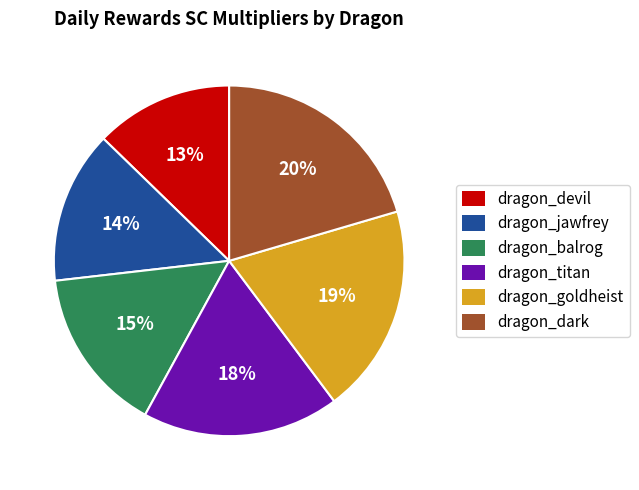

To the nearest percent, what is the average slice percentage?

17%